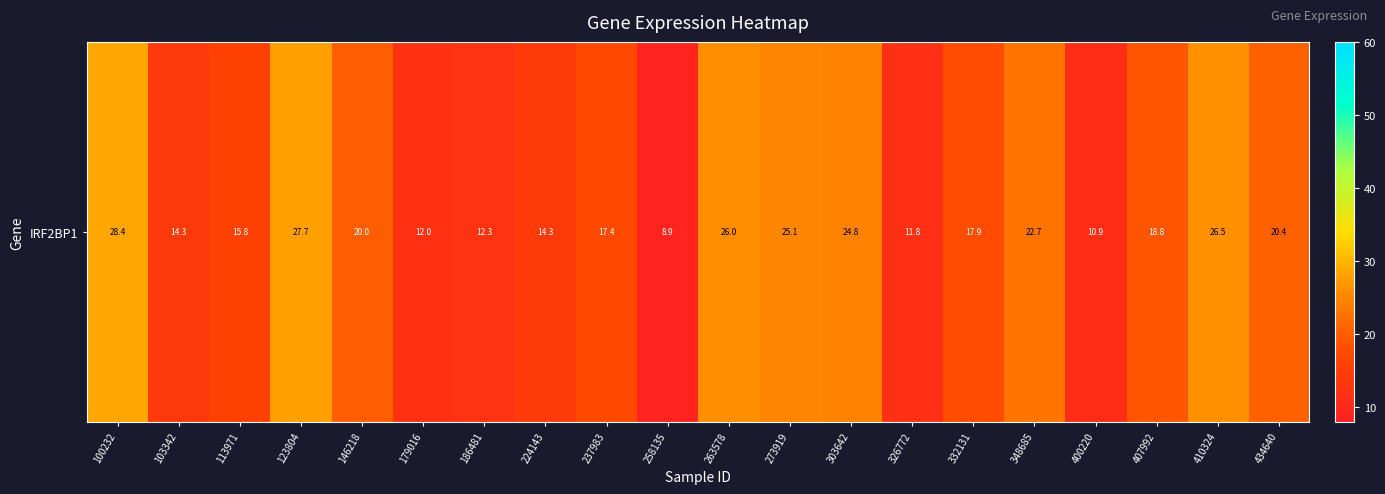

What value does the data have at 237983?

17.4